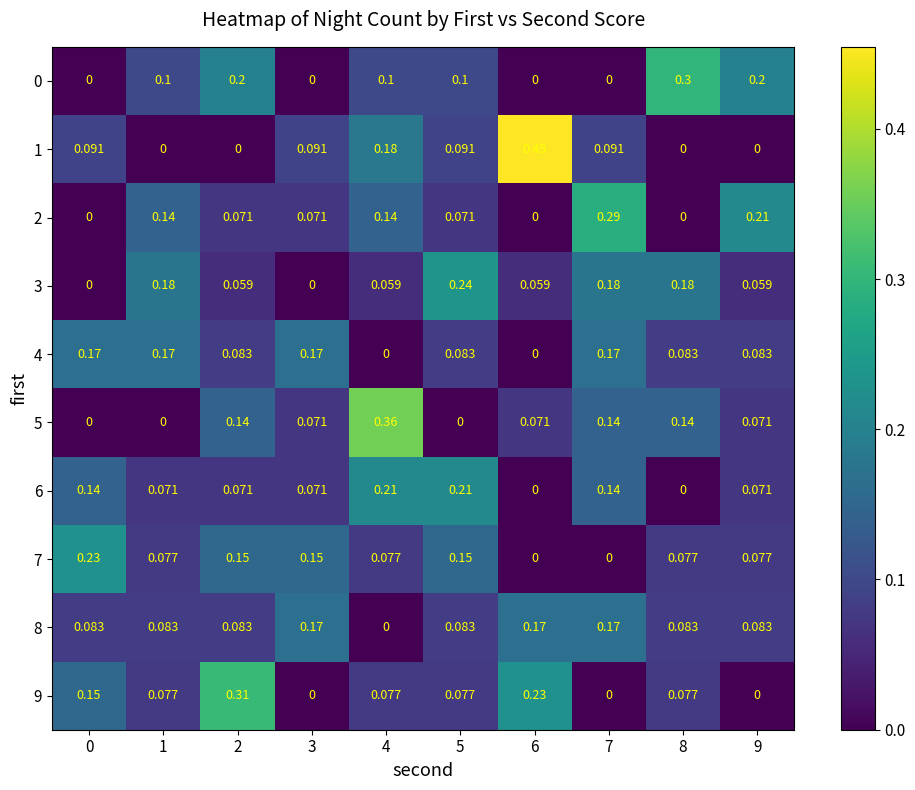

Is the value of 1 at 3 greater than the value of 3 at 5?

No